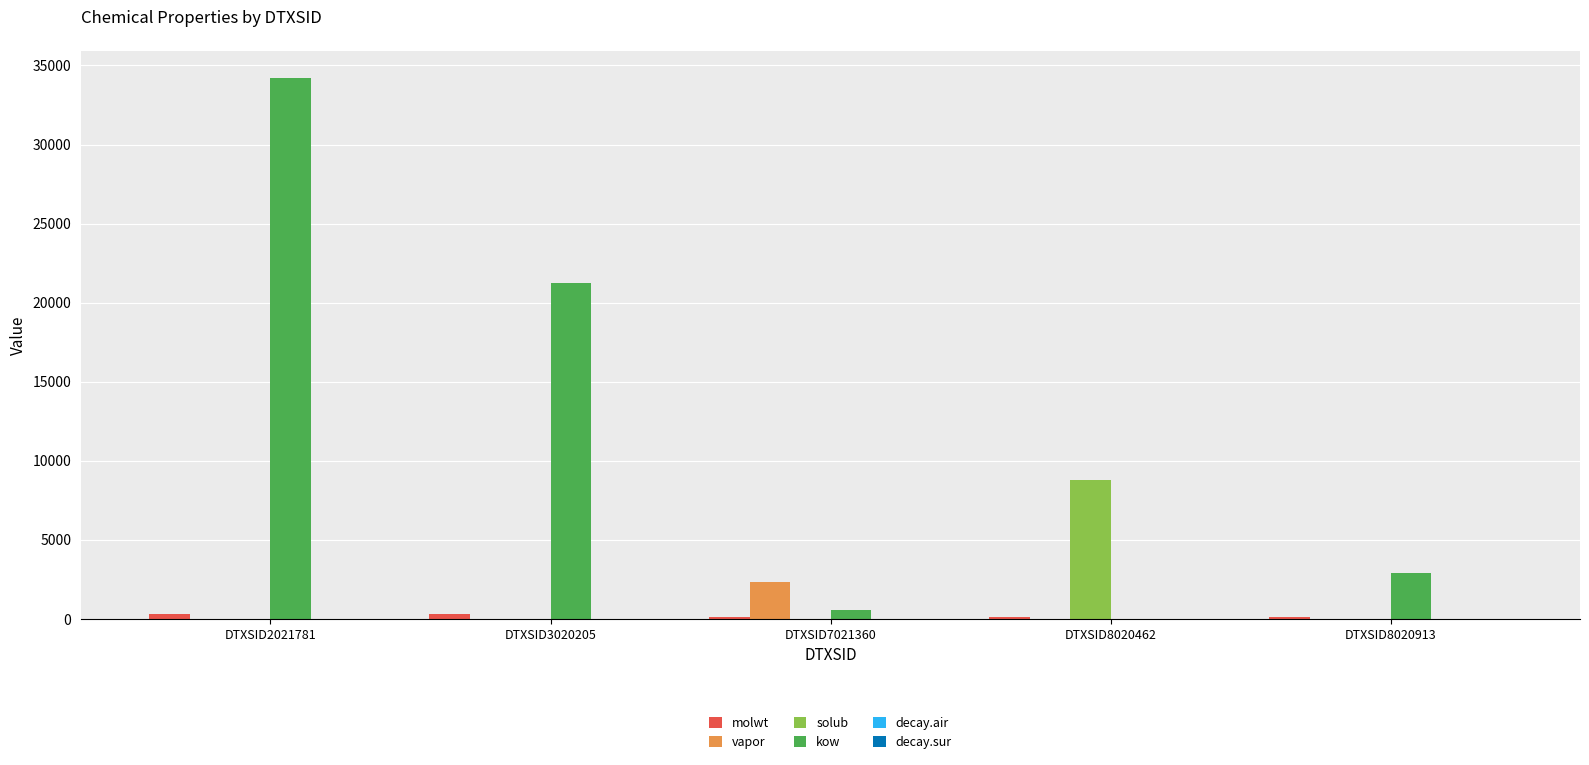

What is the sum of the kow values at DTXSID3020205 and DTXSID7021360?

21778.4